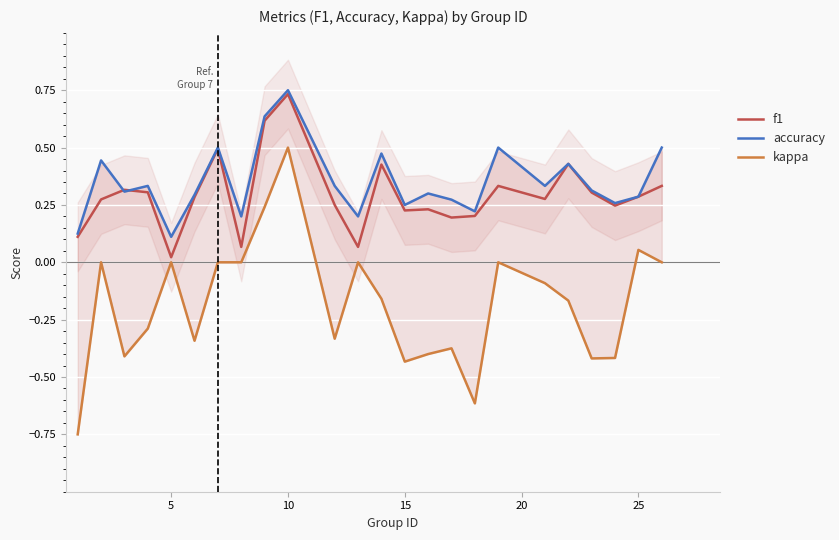

What is the smallest value displayed?

-0.8